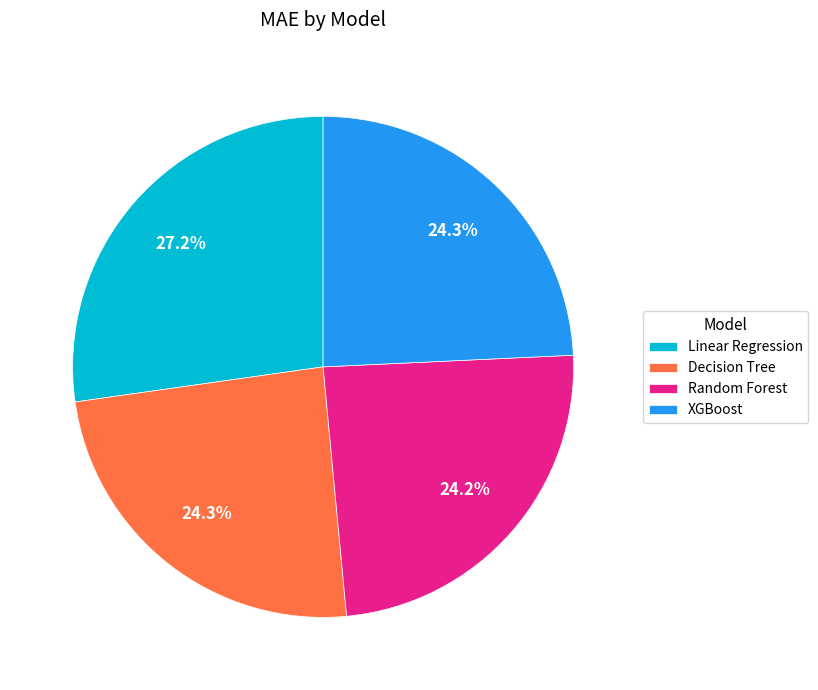

Is the sum of Linear Regression and Decision Tree greater than half?

Yes